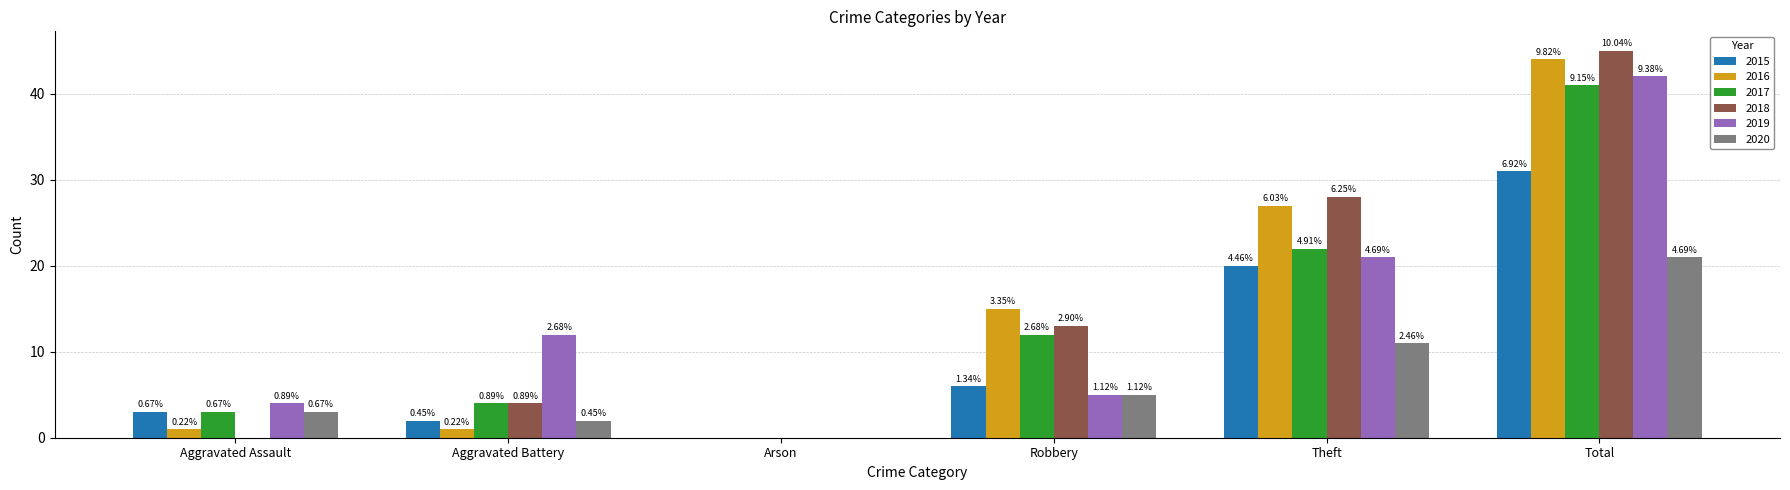

How many groups of bars are there?

6